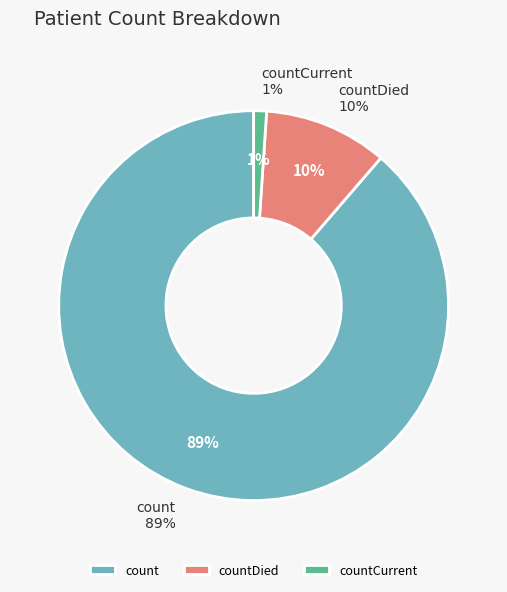

What is the total percentage of countDied and count?

98.9%